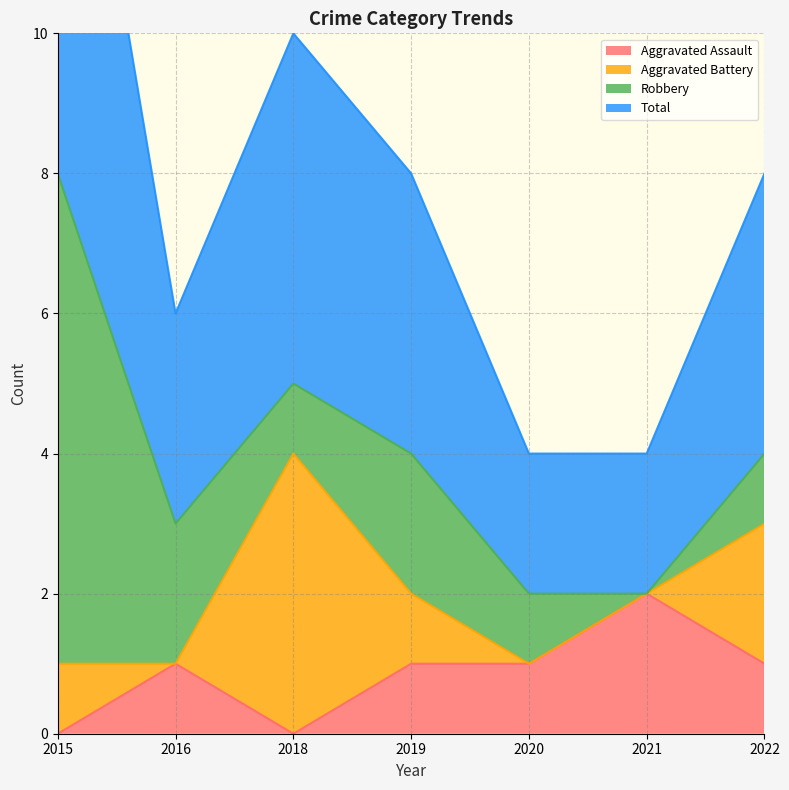

Where is the first local minimum for Total?

2016